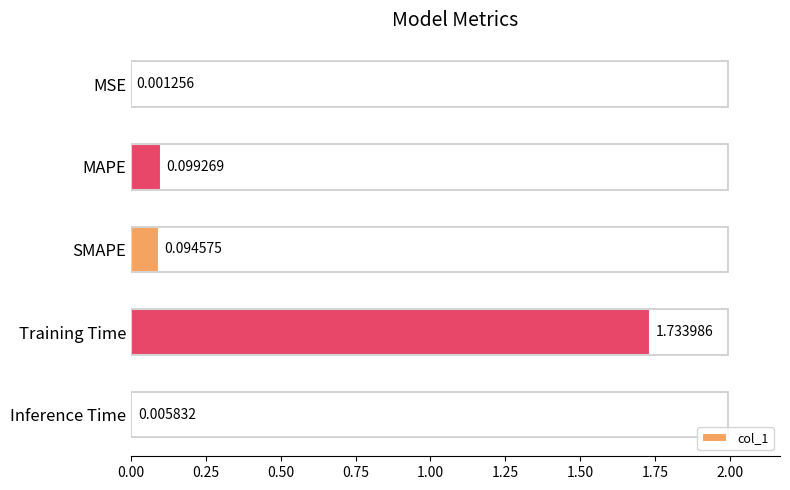

What is the sum of all values?

1.9